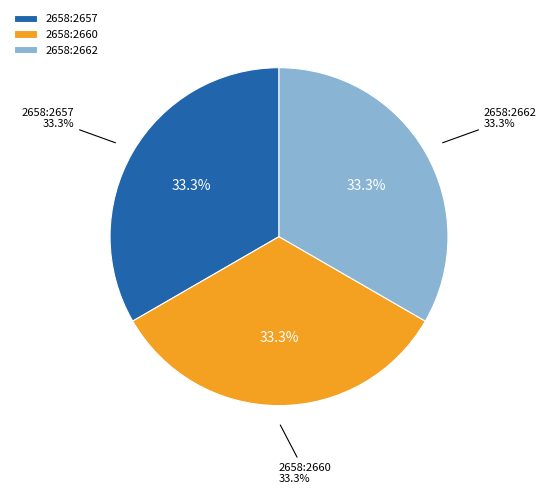

Combined, do 2658:2662 and 2658:3328 account for over 50%?

No